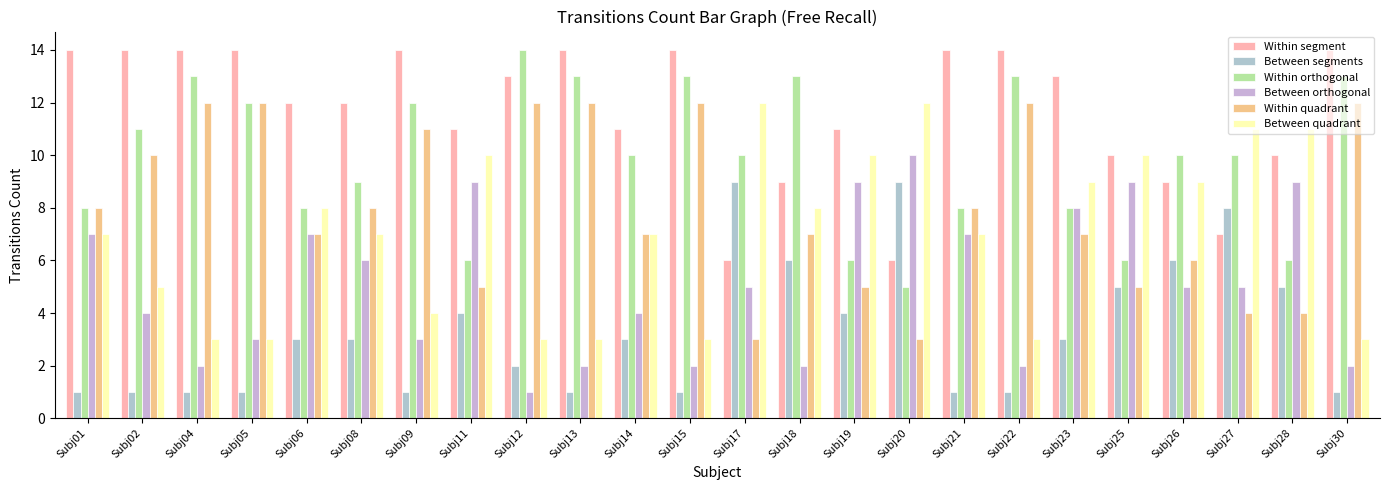

Does the chart contain stacked bars?

No